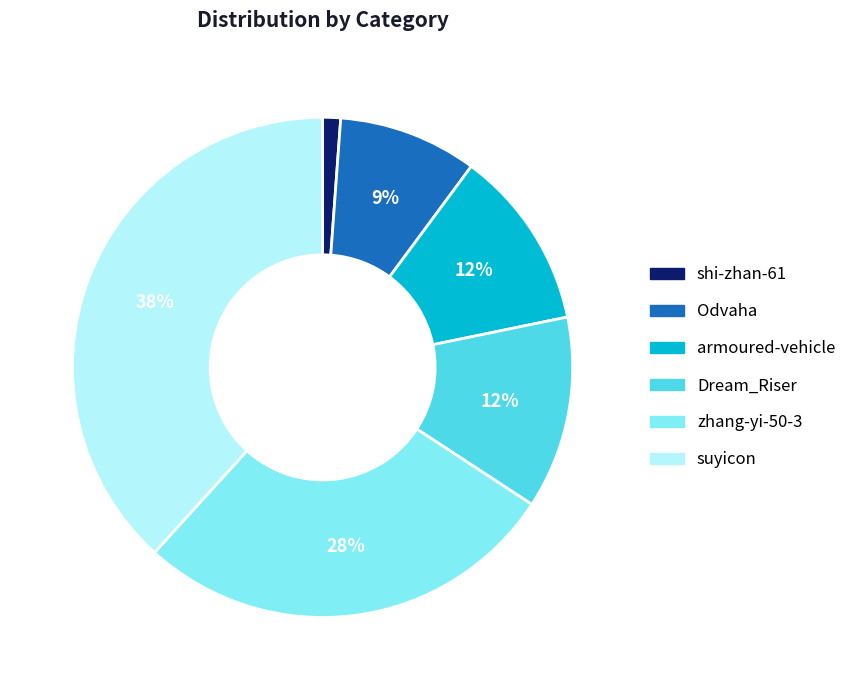

Count the number of slices in the pie.

6